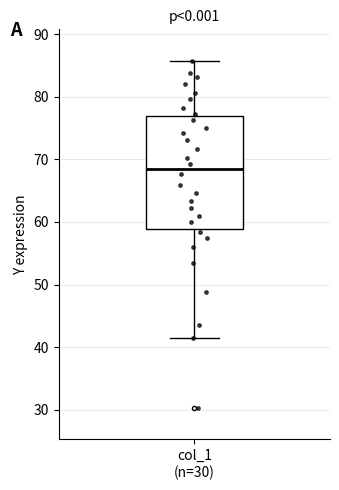

Where does the lower whisker of the box for col_1 (n=30) end on the y-axis? The values are not printed on the chart, so give them approximately, as read against the axis.

41